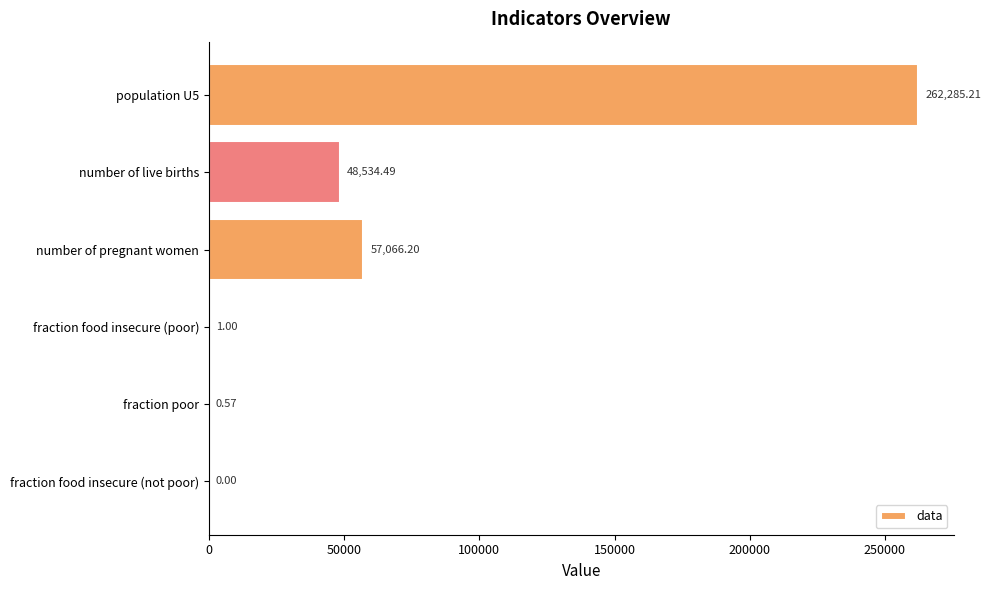

What is the sum of the values at number of pregnant women and fraction food insecure (poor)?

57067.2